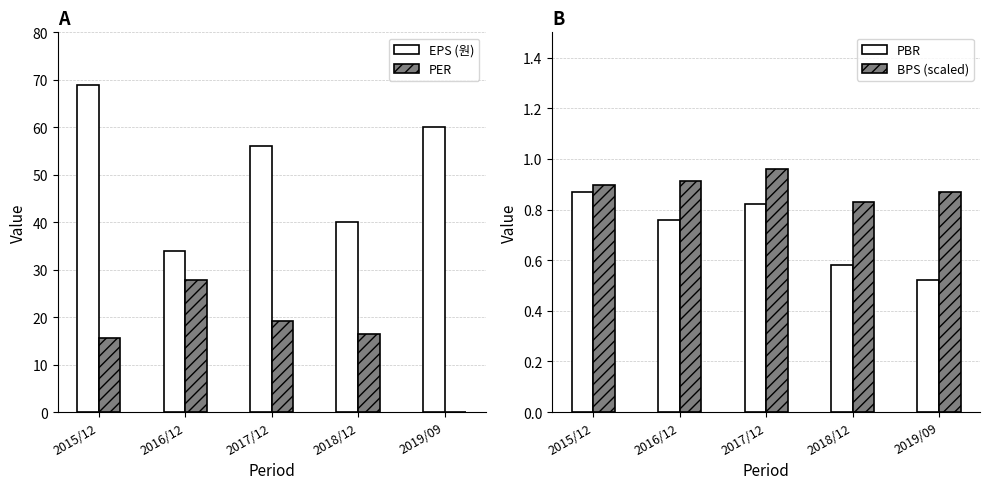

Which series changed the most between 2017/12 and 2018/12?

EPS (원)